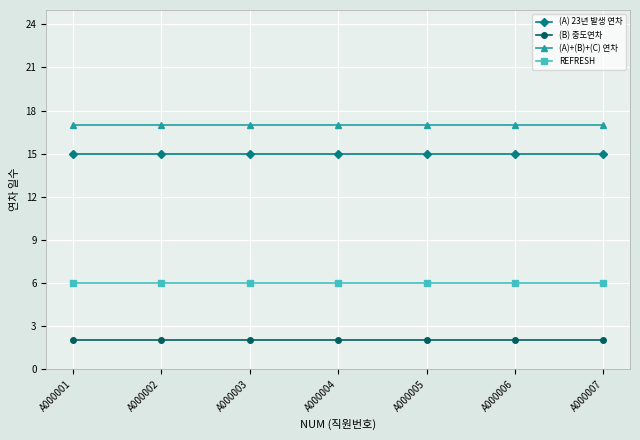

At how many categories does at least one series exceed 3?

7